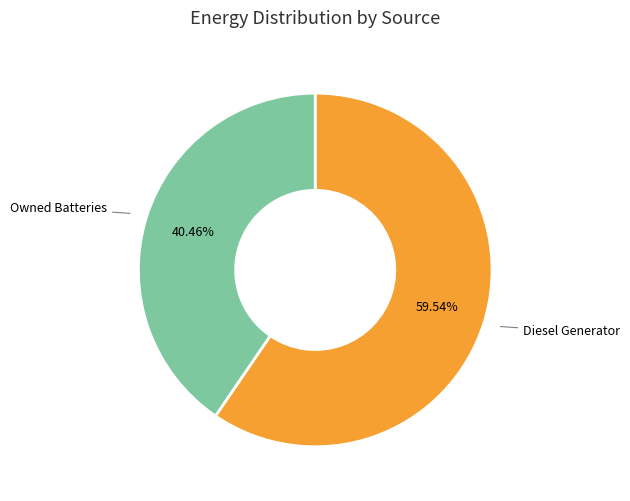

Is there any slice that represents more than half of the pie?

Yes